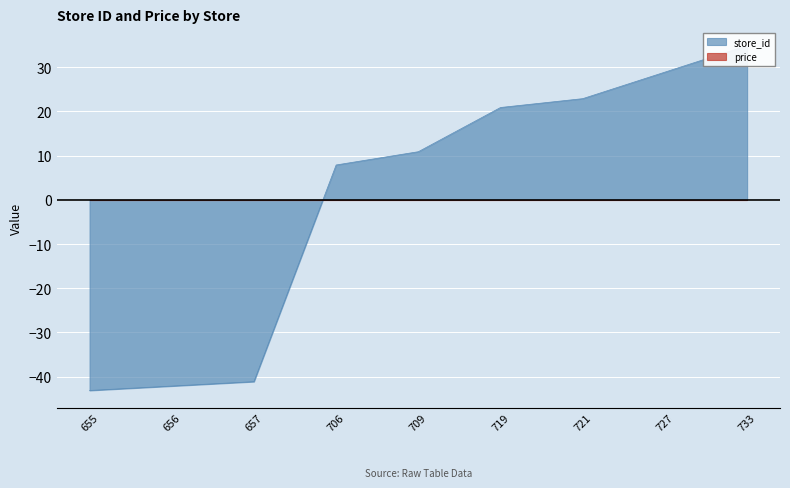

Reading left to right, list all the values displayed in this chart.

655=-43.1	656=-42.1	657=-41.1	706=7.9	709=10.9	719=20.9	721=22.9	727=28.9	733=34.9